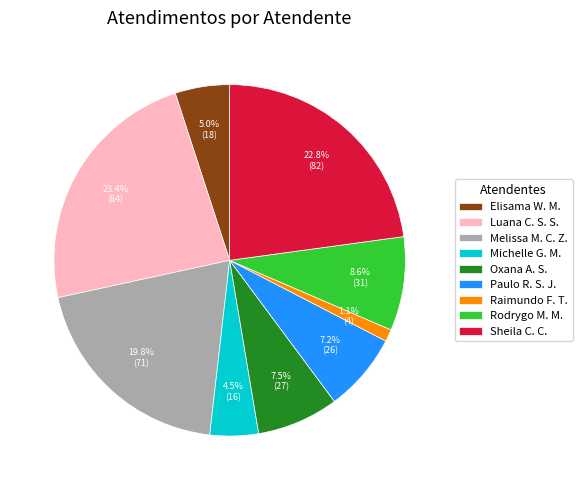

Is the sum of Luana C. S. S. and Paulo R. S. J. greater than half?

No